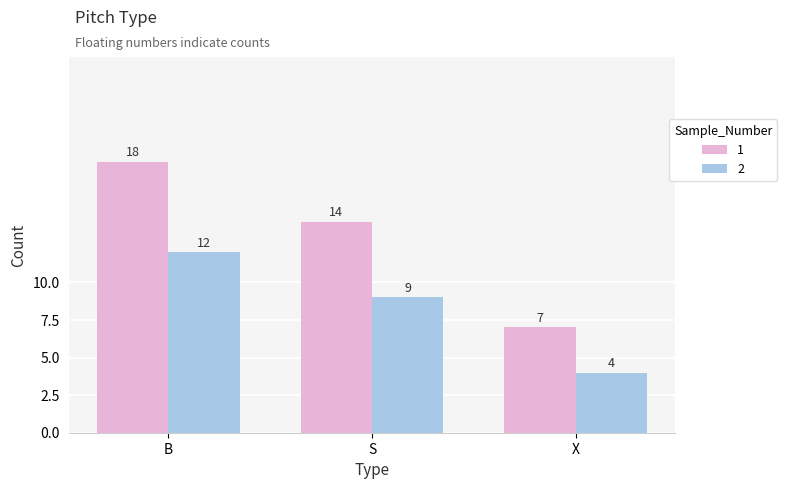

The value of 1 at S is 14. True or false?

True